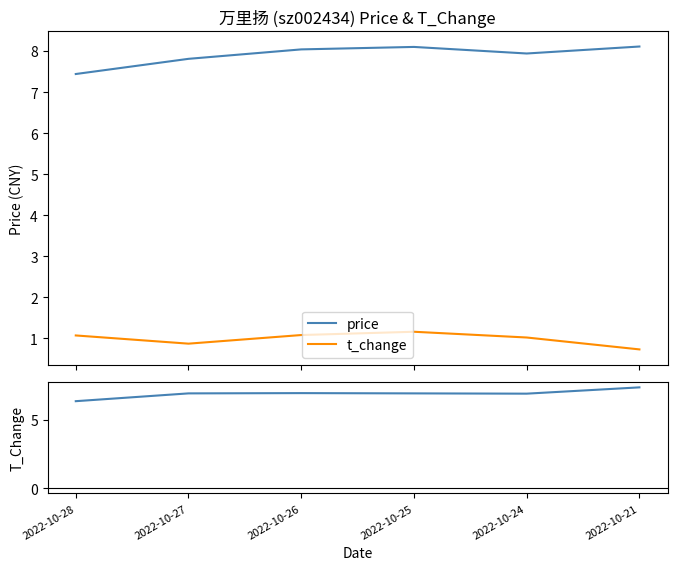

How many data points in price are above 8?

3